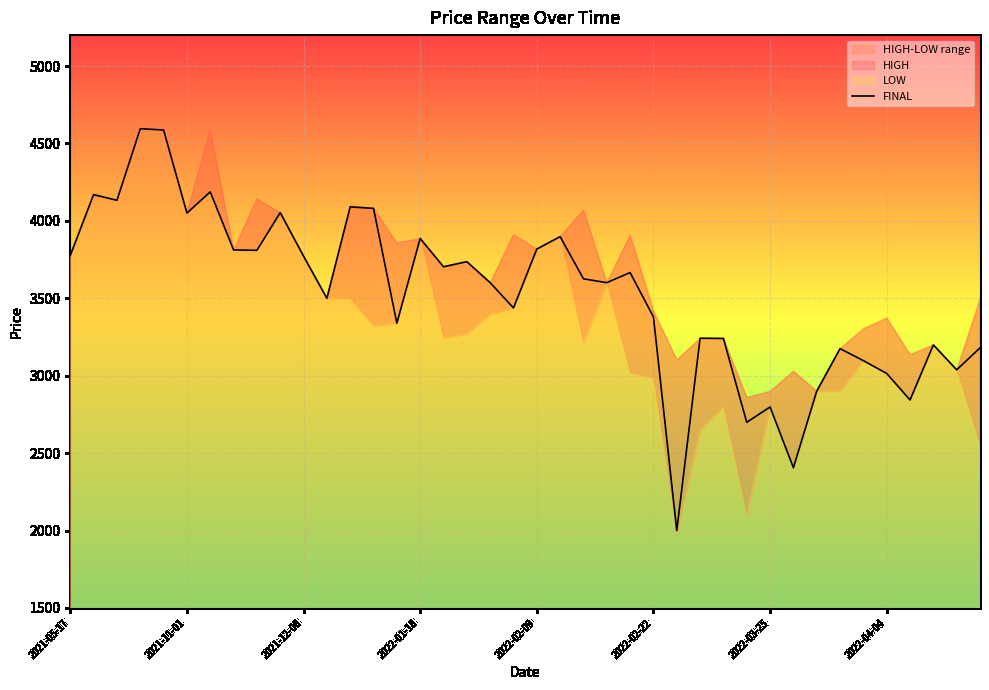

What is the lowest value of the FINAL series?

2000.0